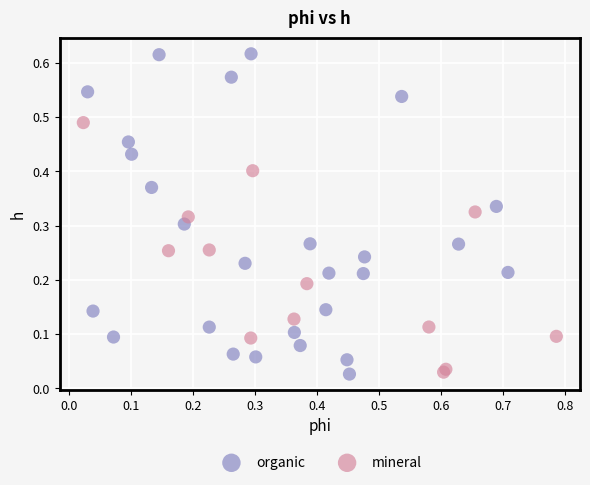

Which series has the largest Y range (max minus min)?

organic